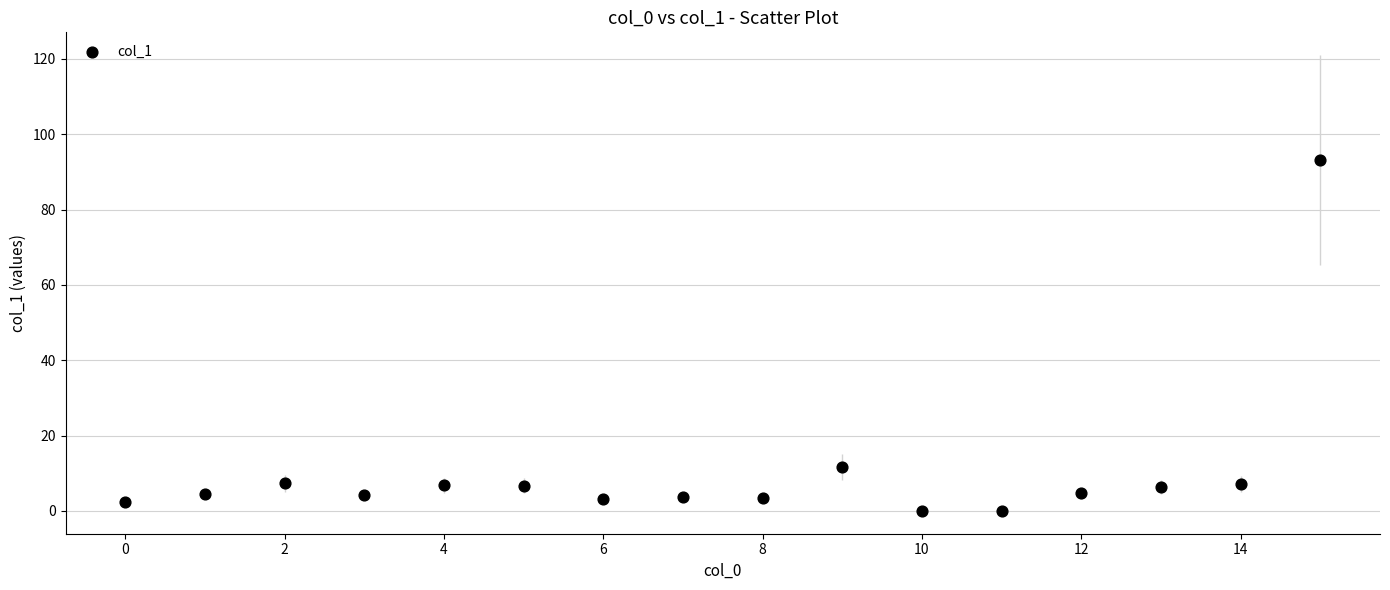

What is the range of Y values (max minus min)?

93.1